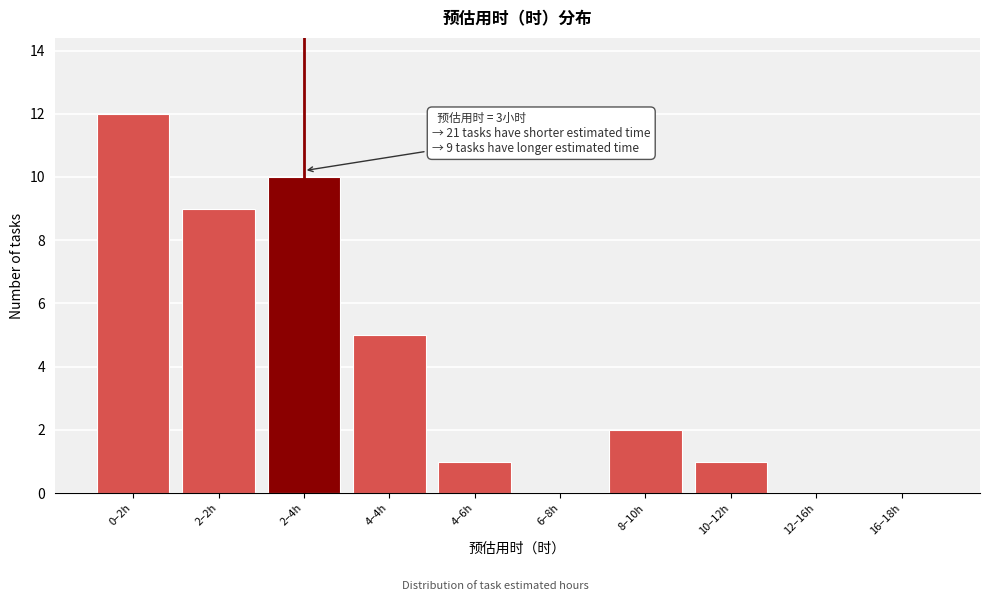

Reading right to left, transcribe all the data shown in this chart.

16–18h=0	12–16h=0	10–12h=1	8–10h=2	6–8h=0	4–6h=1	4–4h=5	2–4h=10	2–2h=9	0–2h=12